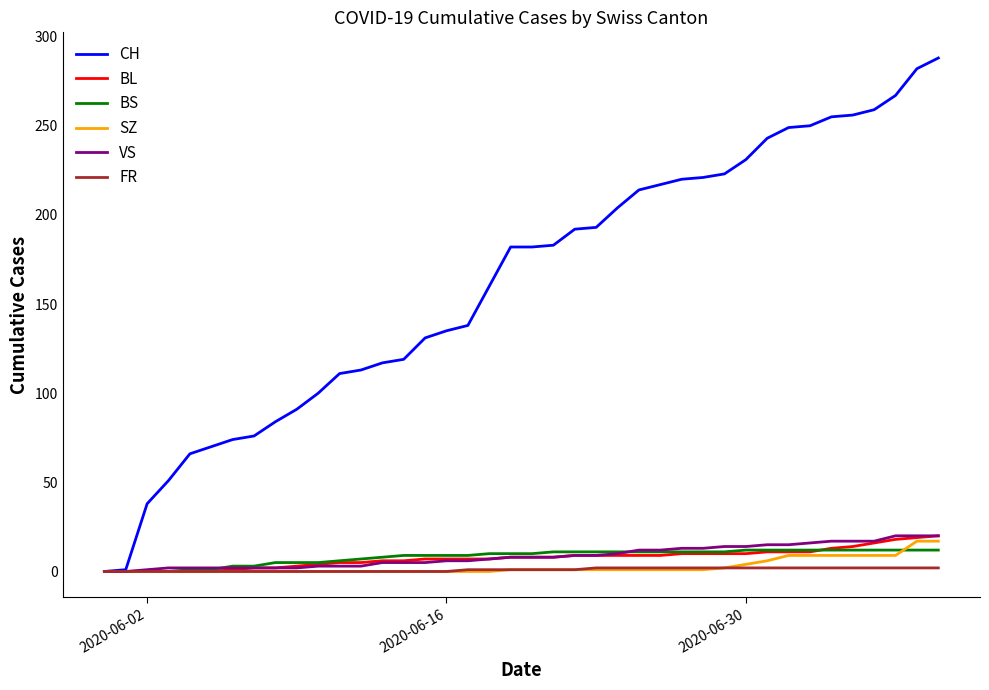

How many lines are shown in the chart?

6